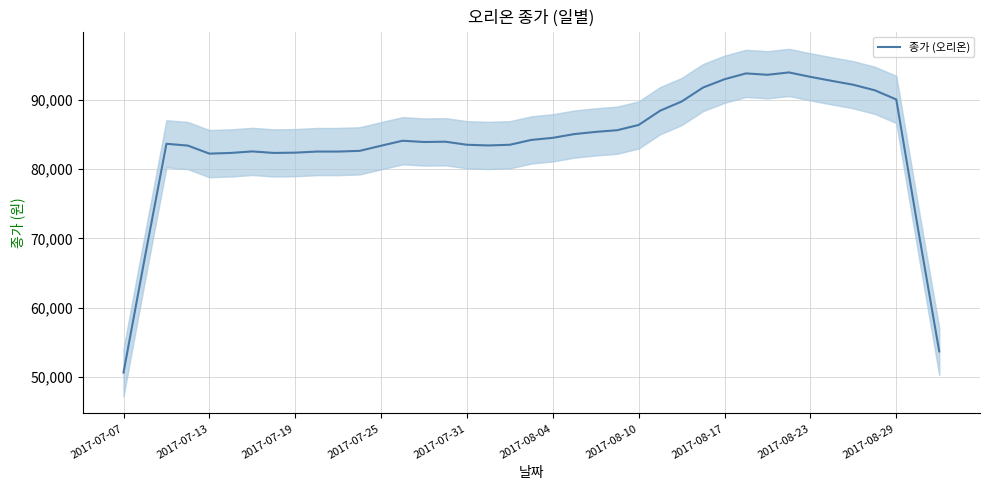

The chart shows a value of 84200 at 19. True or false?

True